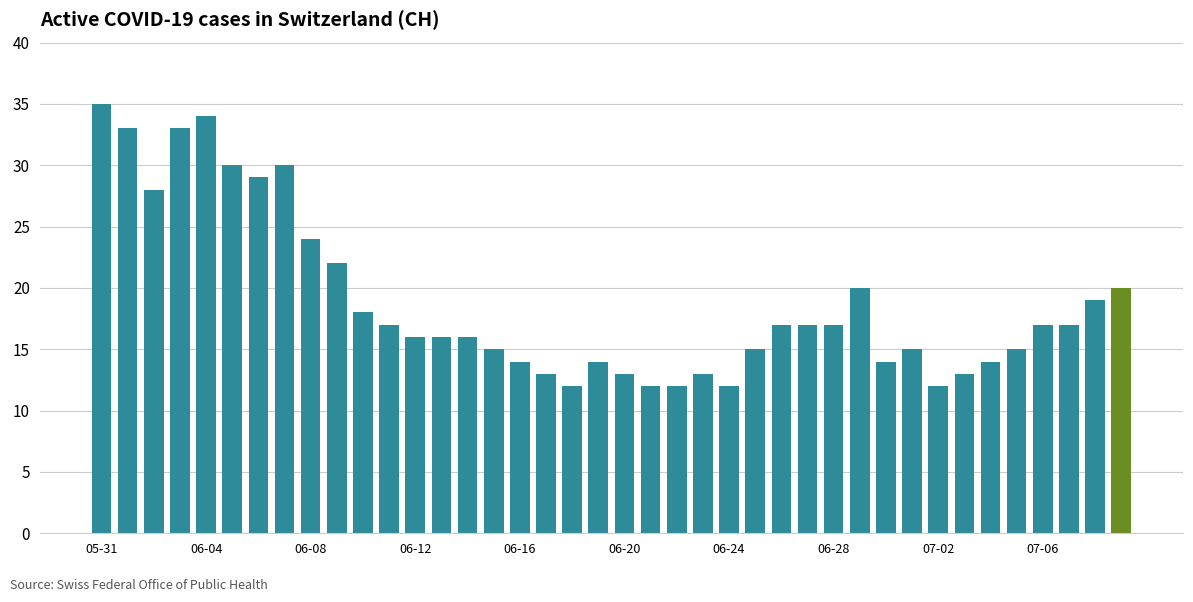

What is the sum of all values?

753